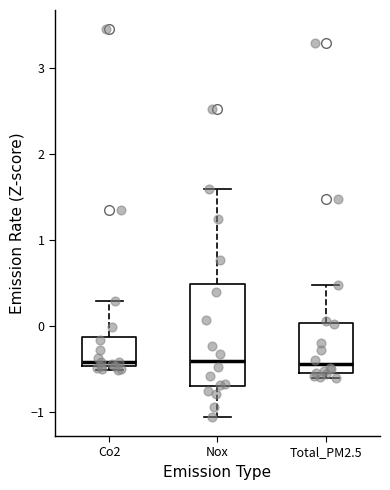

Where does the median line of the box for Co2 sit on the y-axis? The values are not printed on the chart, so give them approximately, as read against the axis.

-0.4